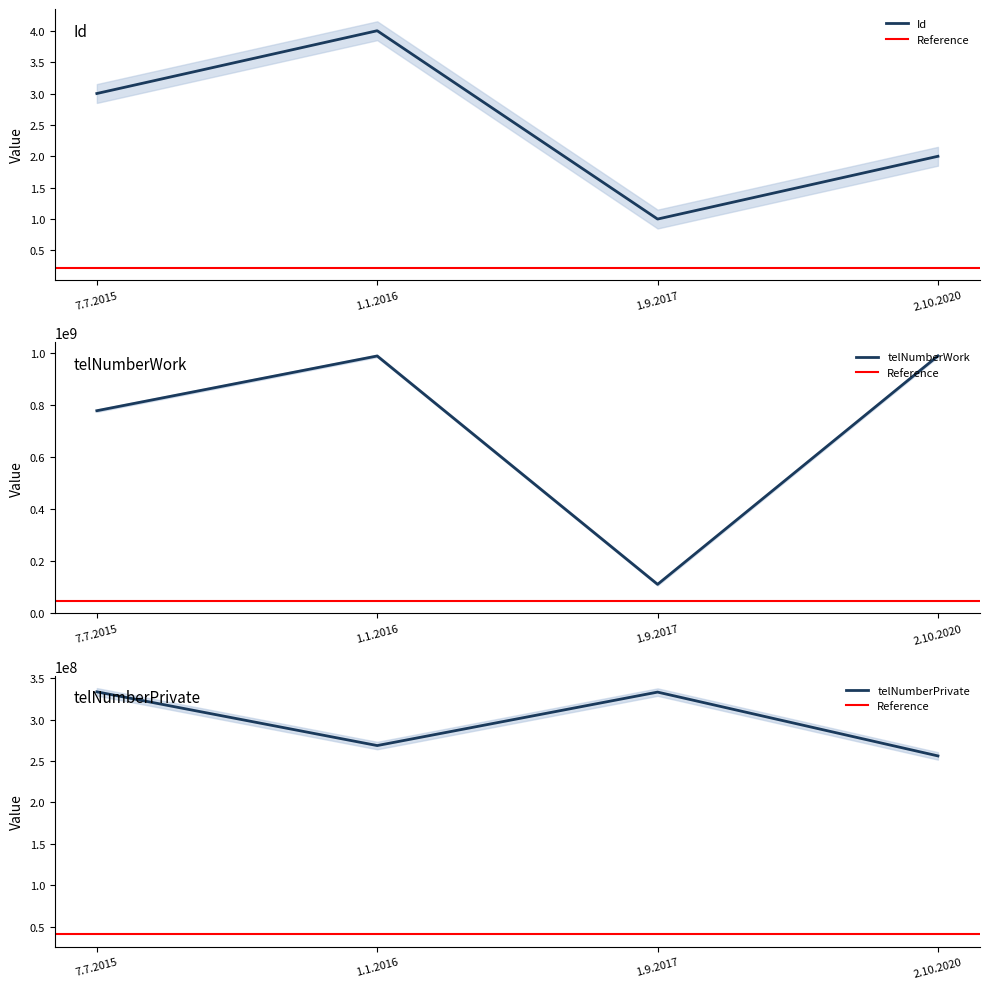

Is this an area chart (filled region under the line)?

No